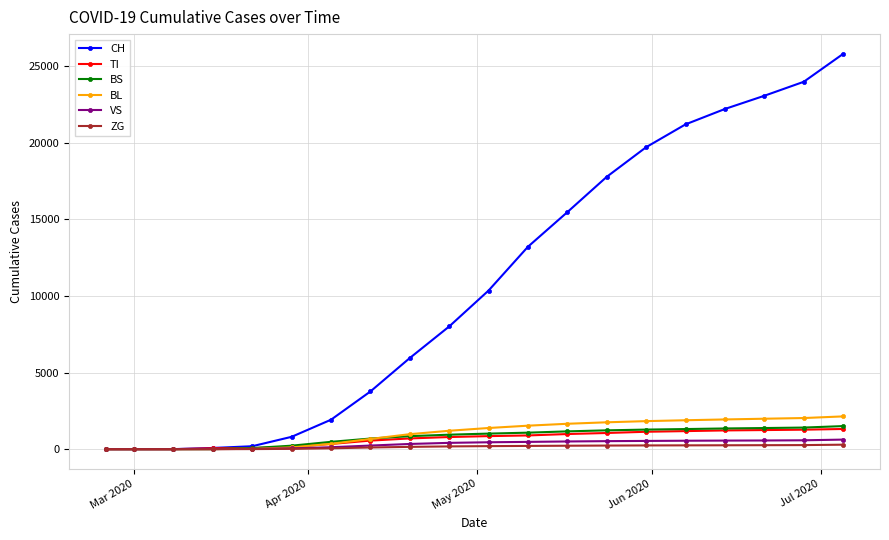

Which series has the largest total across all categories?

CH